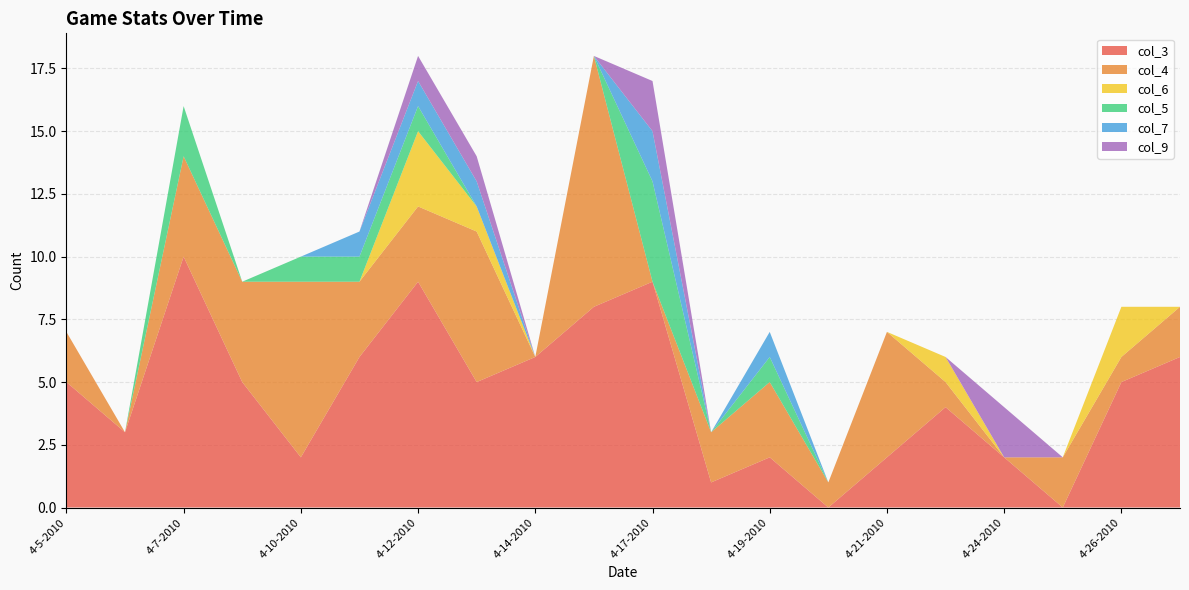

Reading right to left, extract all data points from this chart.

col_3: 6	5	0	2	4	2	0	2	1	9	8	6	5	9	6	2	5	10	3	5
col_4: 2	1	2	0	1	5	1	3	2	0	10	0	6	3	3	7	4	4	0	2
col_6: 0	2	0	0	1	0	0	0	0	0	0	0	1	3	0	0	0	0	0	0
col_5: 0	0	0	0	0	0	0	1	0	4	0	0	0	1	1	1	0	2	0	0
col_7: 0	0	0	0	0	0	0	1	0	2	0	0	1	1	1	0	0	0	0	0
col_9: 0	0	0	2	0	0	0	0	0	2	0	0	1	1	0	0	0	0	0	0